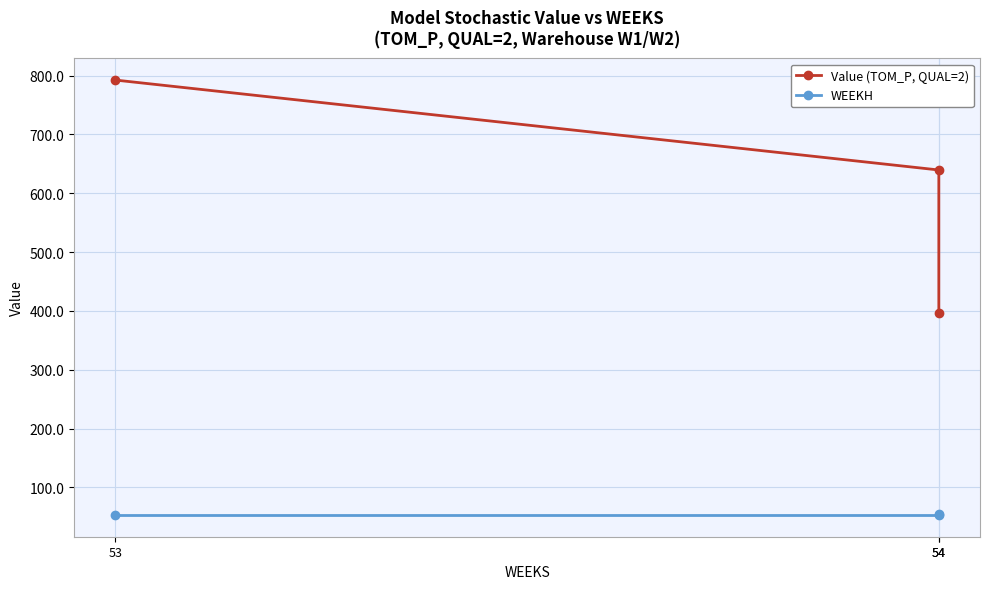

What is the average value of the WEEKH series?

53.3